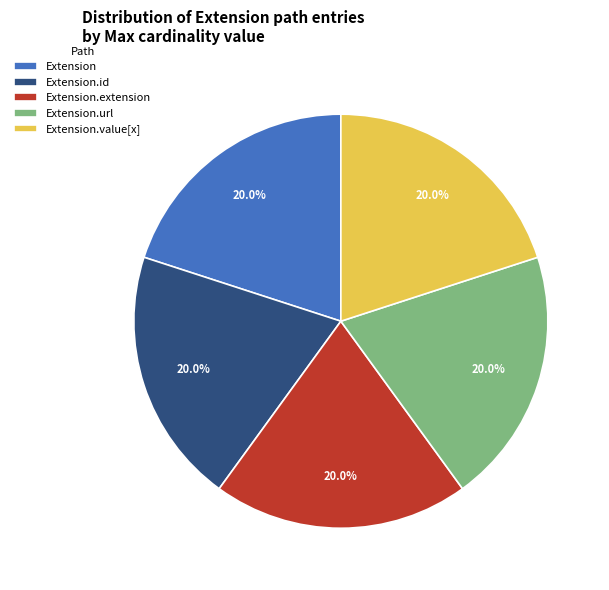

To the nearest percent, what is the average slice percentage?

20%